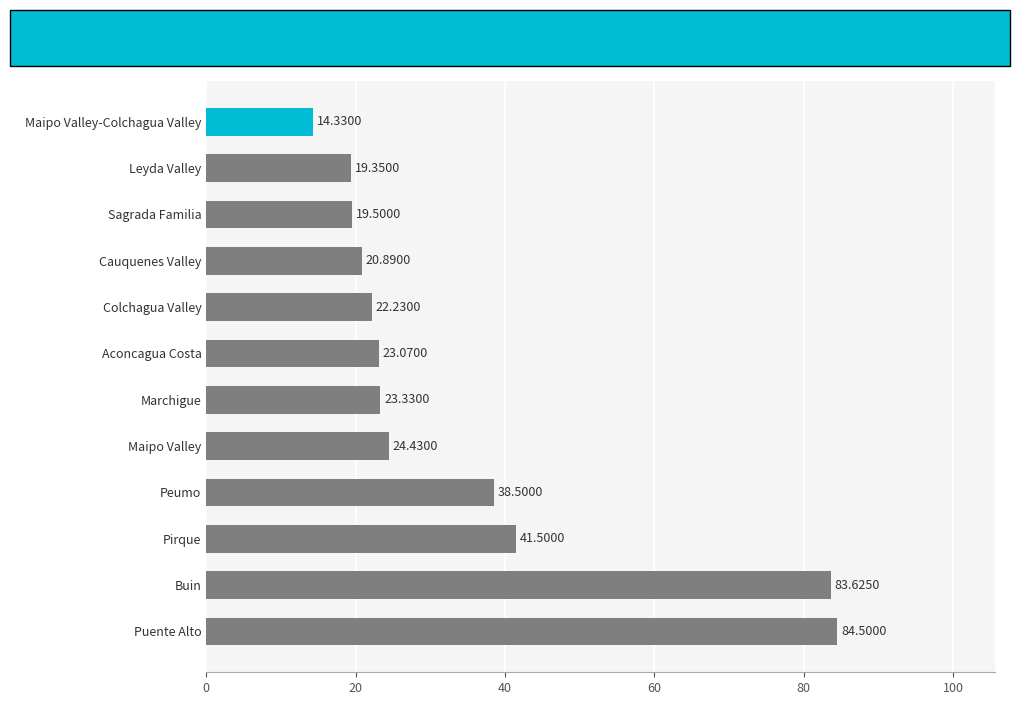

How many data points are less than 23?

5